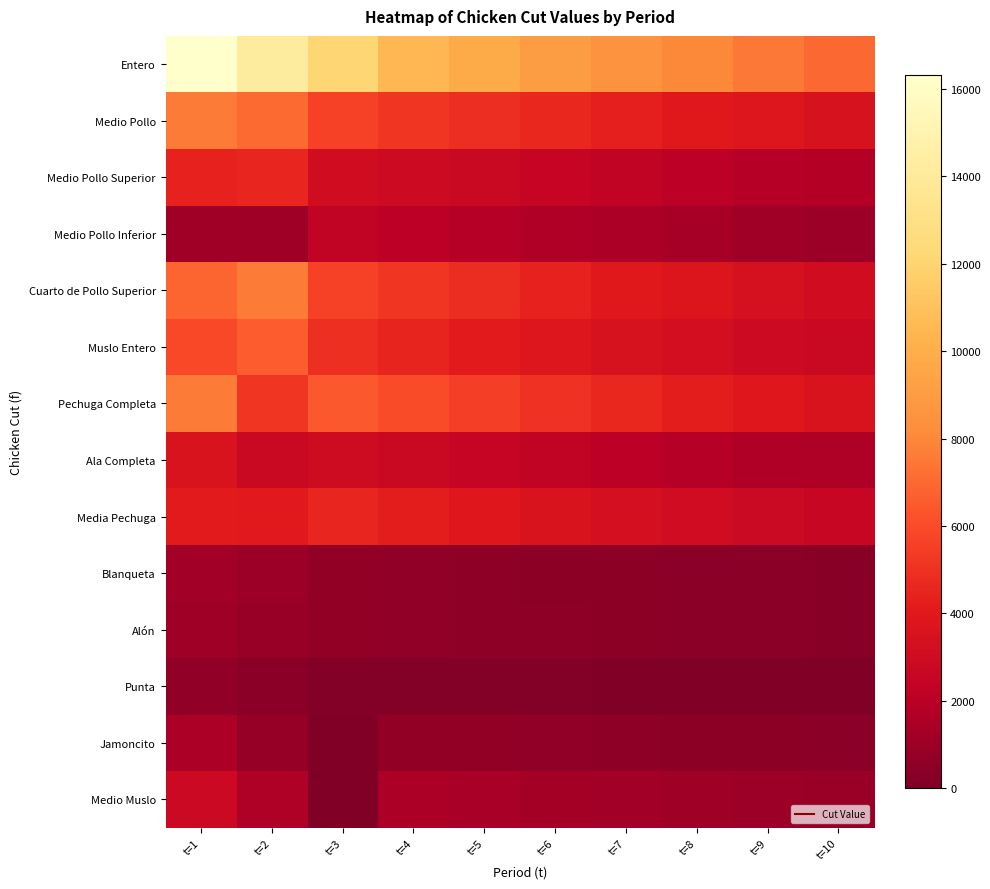

Reading left to right, what are all the values shown in this chart?

Entero: t=1=16313.0	t=2=14176.2	t=3=12067.2	t=4=10500.0	t=5=9800.0	t=6=9100.0	t=7=8500.0	t=8=8000.0	t=9=7500.0	t=10=7000.0
Medio Pollo: t=1=7642.0	t=2=7061.8	t=3=5622.5	t=4=5200.0	t=5=4900.0	t=6=4600.0	t=7=4300.0	t=8=4000.0	t=9=3800.0	t=10=3500.0
Medio Pollo Superior: t=1=4405.0	t=2=4584.6	t=3=3117.1	t=4=2900.0	t=5=2700.0	t=6=2500.0	t=7=2300.0	t=8=2100.0	t=9=1900.0	t=10=1800.0
Medio Pollo Inferior: t=1=1142.0	t=2=1082.6	t=3=2353.1	t=4=2100.0	t=5=1900.0	t=6=1700.0	t=7=1500.0	t=8=1300.0	t=9=1100.0	t=10=1000.0
Cuarto de Pollo Superior: t=1=6876.0	t=2=7615.5	t=3=5627.7	t=4=5200.0	t=5=4800.0	t=6=4400.0	t=7=4000.0	t=8=3700.0	t=9=3400.0	t=10=3100.0
Muslo Entero: t=1=5883.0	t=2=6624.6	t=3=4911.3	t=4=4500.0	t=5=4100.0	t=6=3800.0	t=7=3500.0	t=8=3200.0	t=9=2900.0	t=10=2700.0
Pechuga Completa: t=1=7619.3	t=2=5187.1	t=3=6476.9	t=4=6000.0	t=5=5500.0	t=6=5000.0	t=7=4600.0	t=8=4200.0	t=9=3900.0	t=10=3600.0
Ala Completa: t=1=3602.0	t=2=2685.1	t=3=2979.1	t=4=2700.0	t=5=2500.0	t=6=2300.0	t=7=2100.0	t=8=1900.0	t=9=1700.0	t=10=1600.0
Media Pechuga: t=1=4131.0	t=2=4068.3	t=3=4586.8	t=4=4200.0	t=5=3900.0	t=6=3600.0	t=7=3300.0	t=8=3000.0	t=9=2800.0	t=10=2600.0
Blanqueta: t=1=1199.0	t=2=979.8	t=3=668.0	t=4=600.0	t=5=550.0	t=6=500.0	t=7=460.0	t=8=420.0	t=9=390.0	t=10=360.0
Alón: t=1=1074.0	t=2=856.0	t=3=666.6	t=4=610.0	t=5=560.0	t=6=510.0	t=7=470.0	t=8=430.0	t=9=400.0	t=10=370.0
Punta: t=1=595.0	t=2=434.0	t=3=173.8	t=4=160.0	t=5=145.0	t=6=130.0	t=7=120.0	t=8=110.0	t=9=100.0	t=10=90.0
Jamoncito: t=1=1521.0	t=2=767.5	t=3=0.0	t=4=700.0	t=5=640.0	t=6=590.0	t=7=540.0	t=8=500.0	t=9=460.0	t=10=430.0
Medio Muslo: t=1=2807.0	t=2=1611.4	t=3=0.0	t=4=1500.0	t=5=1380.0	t=6=1260.0	t=7=1160.0	t=8=1060.0	t=9=980.0	t=10=900.0